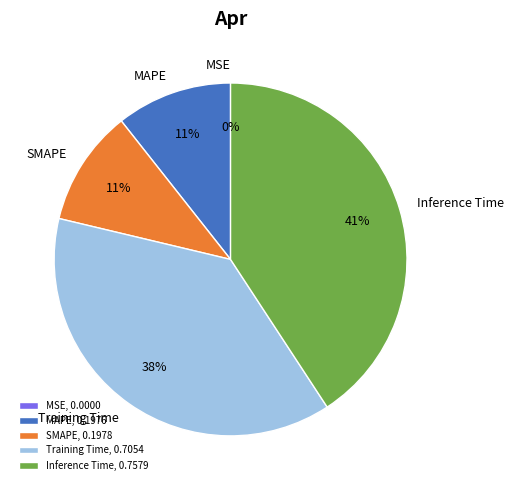

Is Training Time the majority of the pie?

No